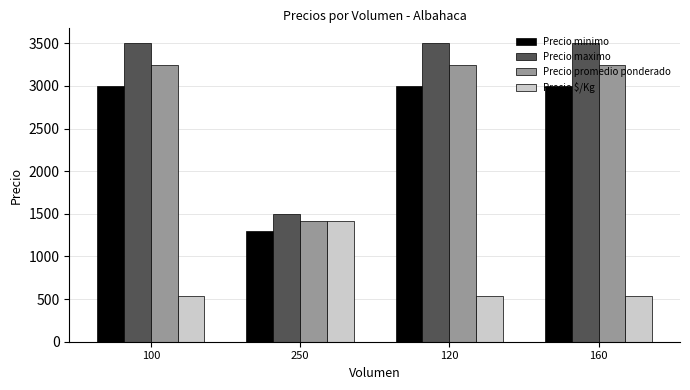

Which series changed the most between 250 and 160?

Precio maximo